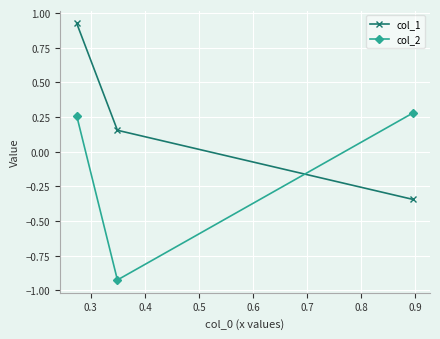

Rank the series by their average value, from lowest to highest.

col_2, col_1